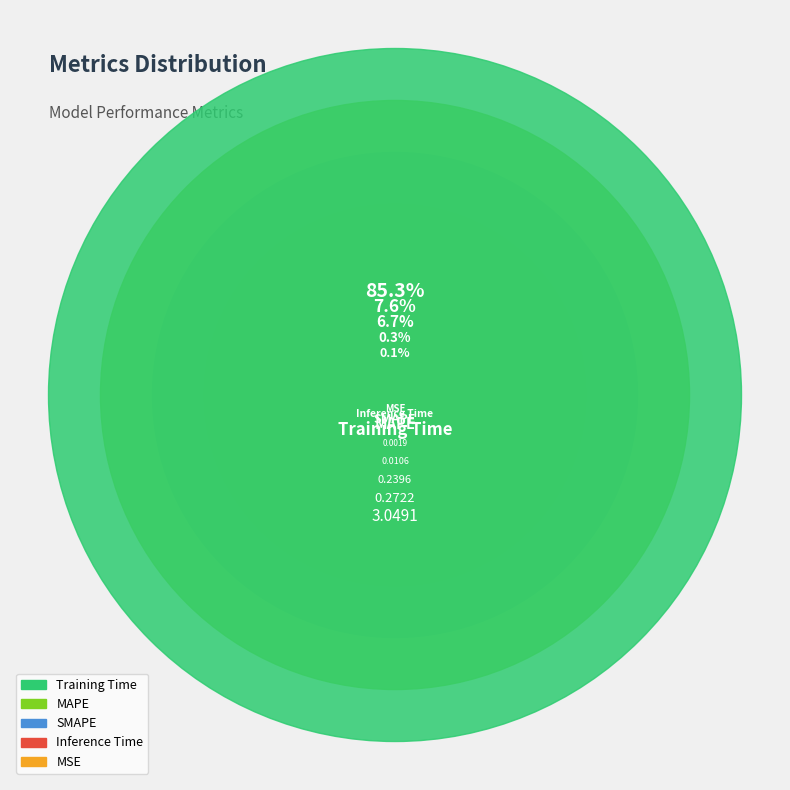

To the nearest percent, what portion does Training Time represent?

85%